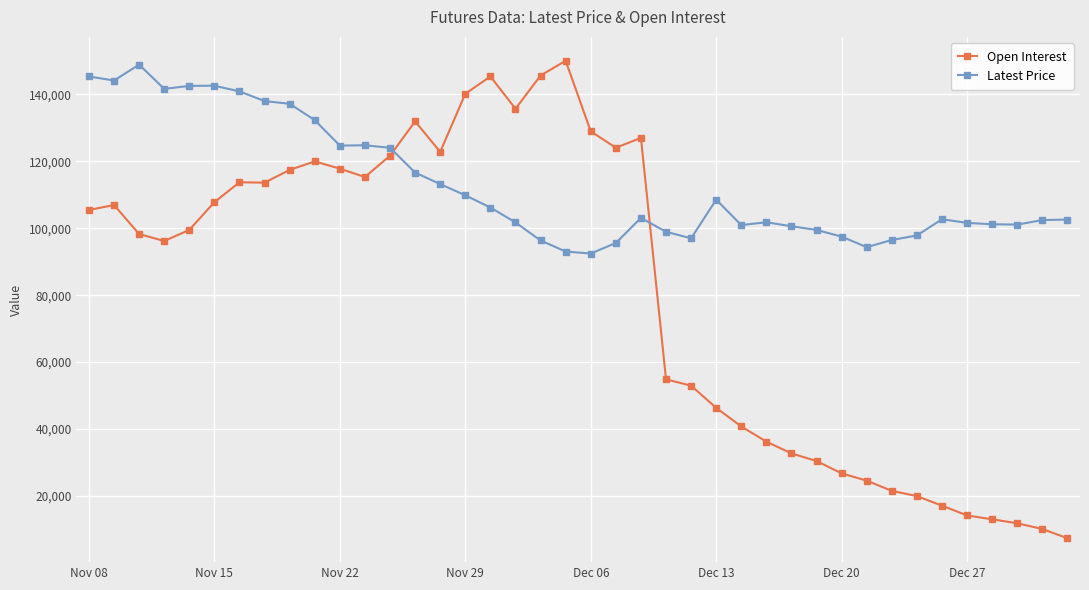

How many data points does each series have?

40